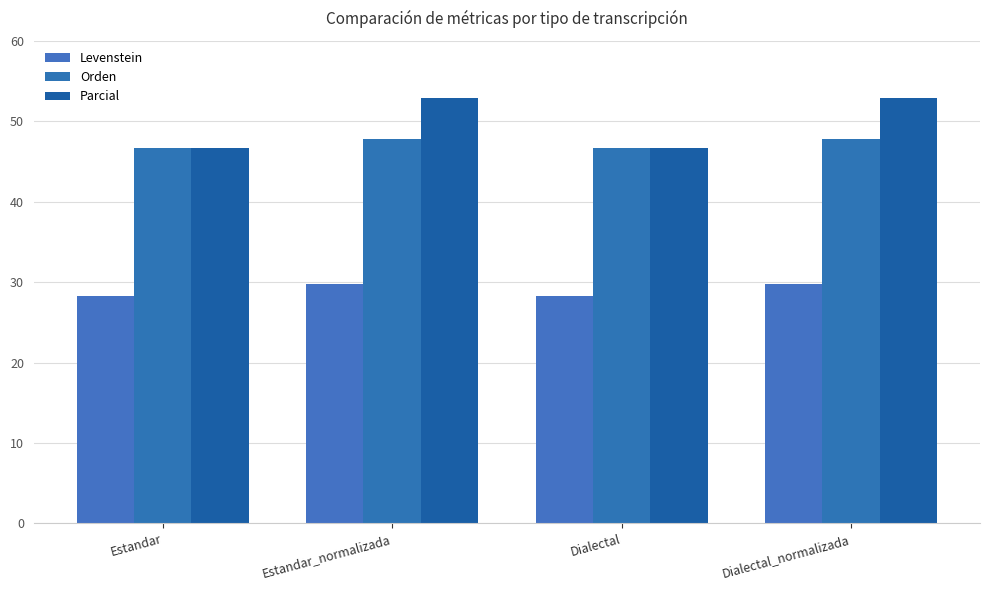

True or false: Orden has a value of 28.7 at Estandar_normalizada.

False